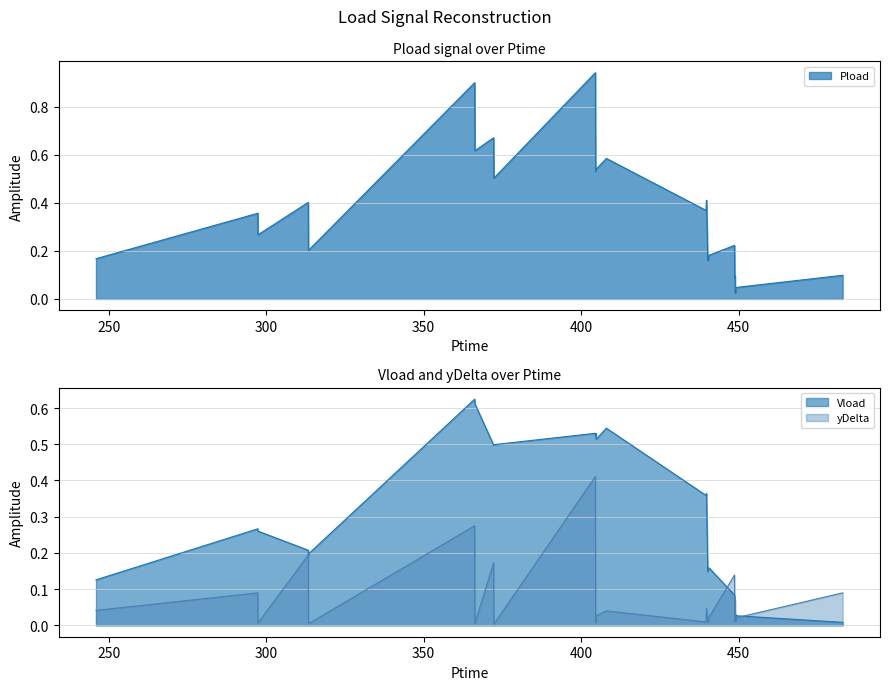

What is the difference between the second highest and minimum values in the Pload series?

0.9